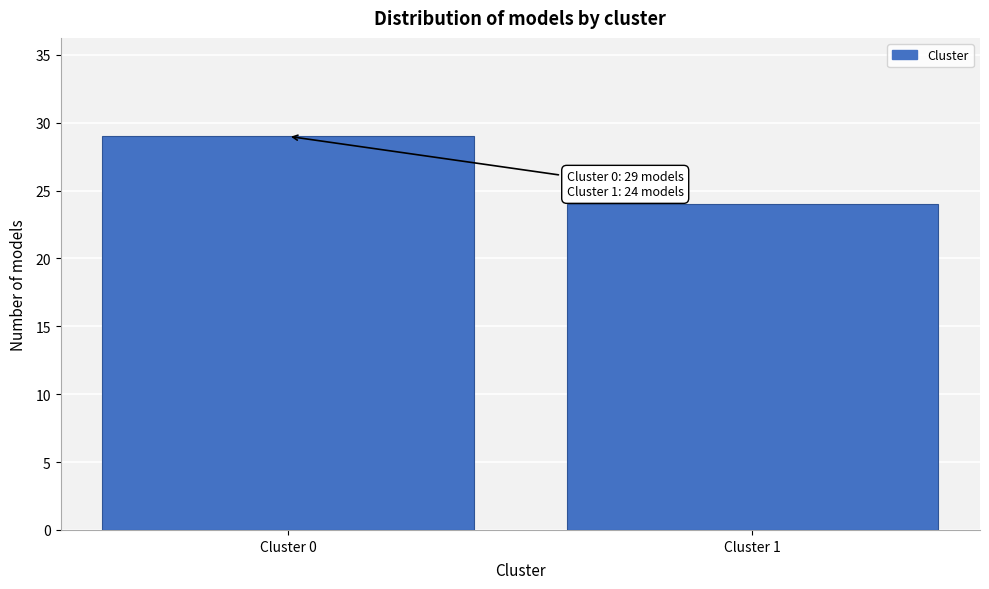

Reading right to left, transcribe all the data shown in this chart.

Cluster 1=24	Cluster 0=29